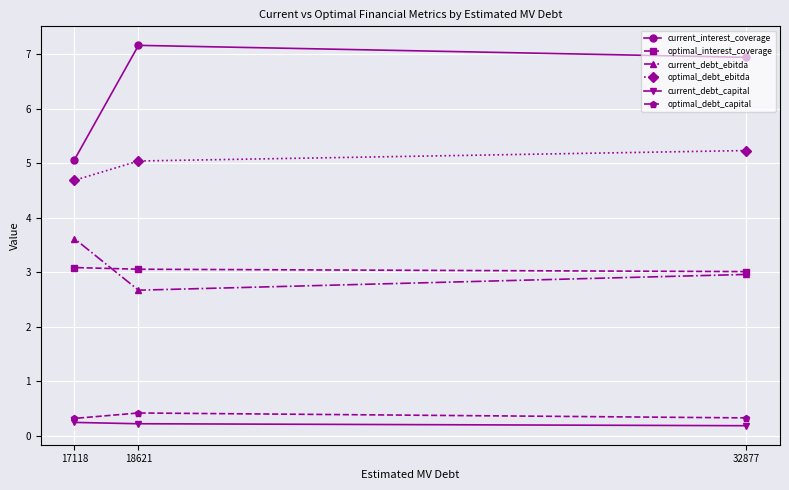

At which label does current_interest_coverage first exceed 6?

18621